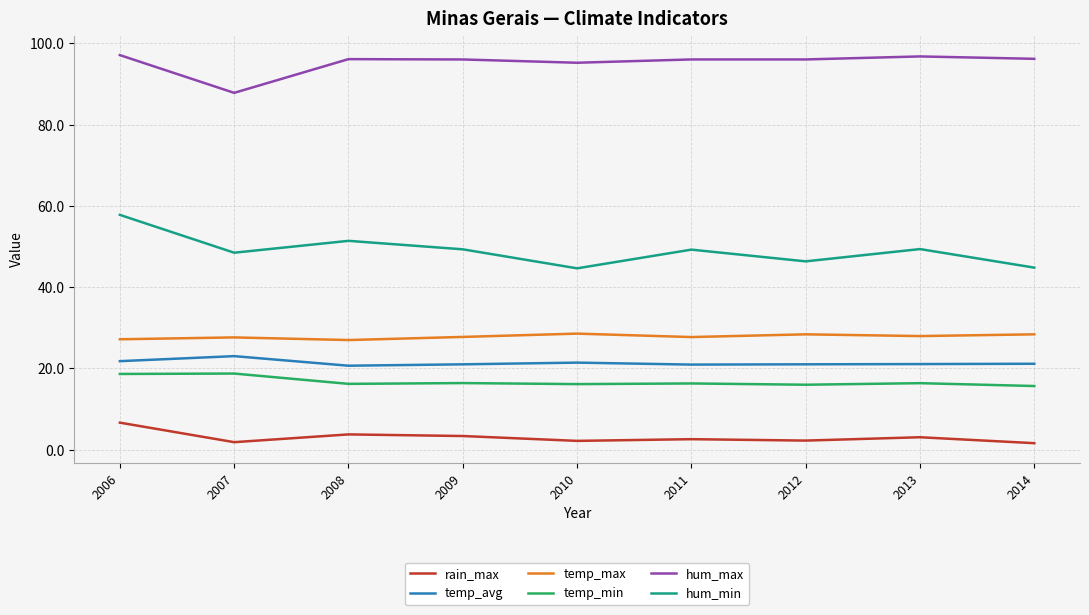

What is the sum of the temp_max values at 2009 and 2007?

55.4